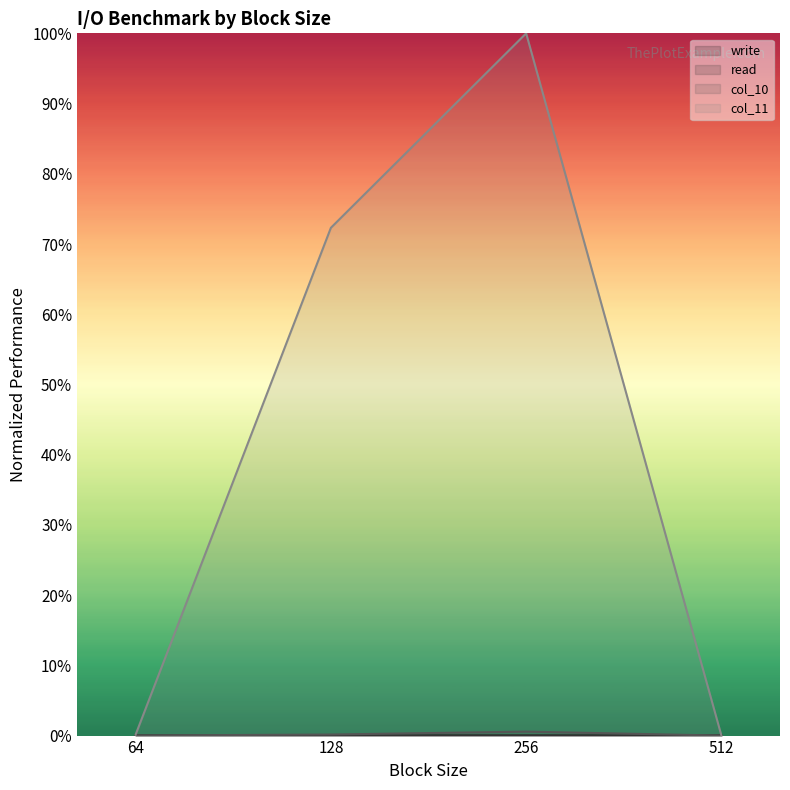

Which series ends up on top after the final intersection of write and read?

read